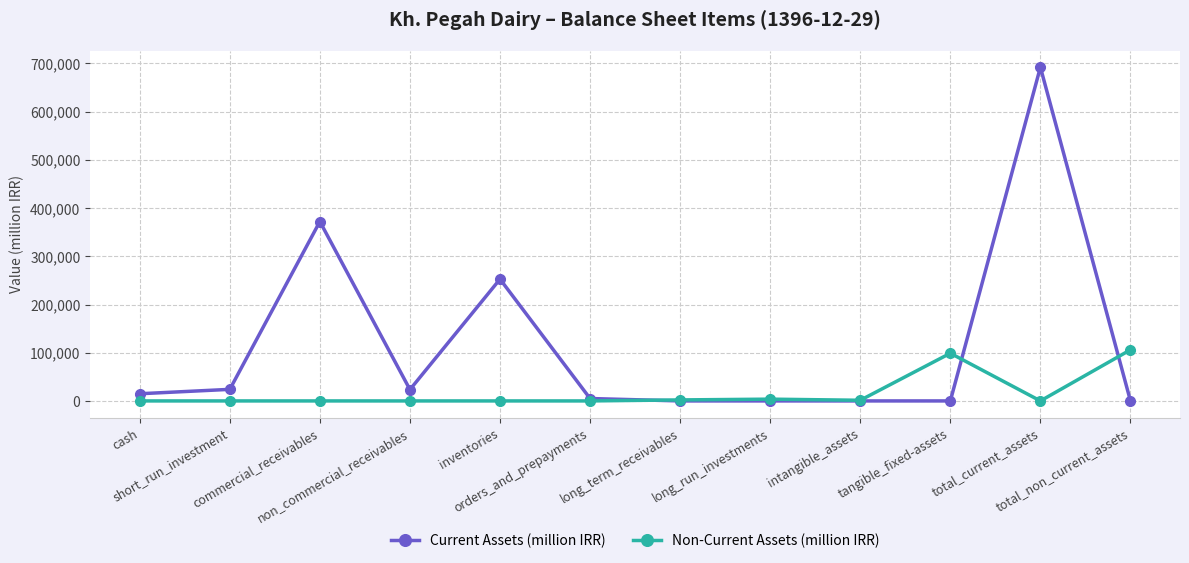

The value of Non-Current Assets (million IRR) at total_current_assets is 0. True or false?

True